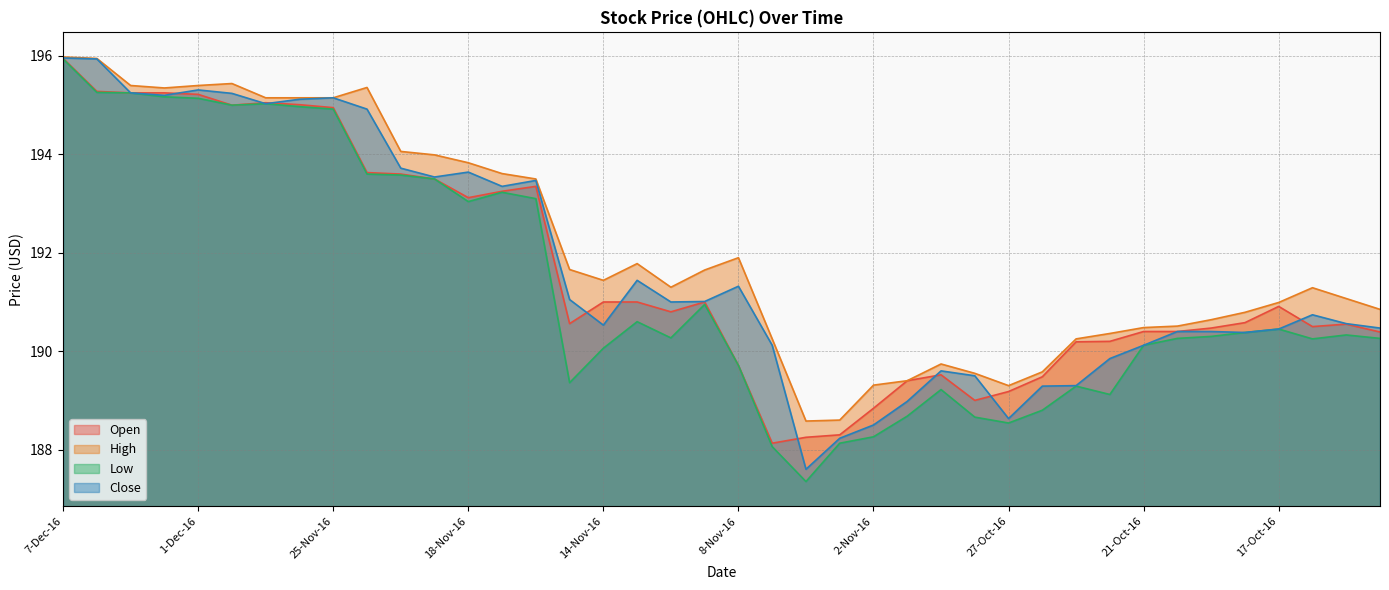

True or false: Open has a value of 258.8 at 23-Nov-16.

False